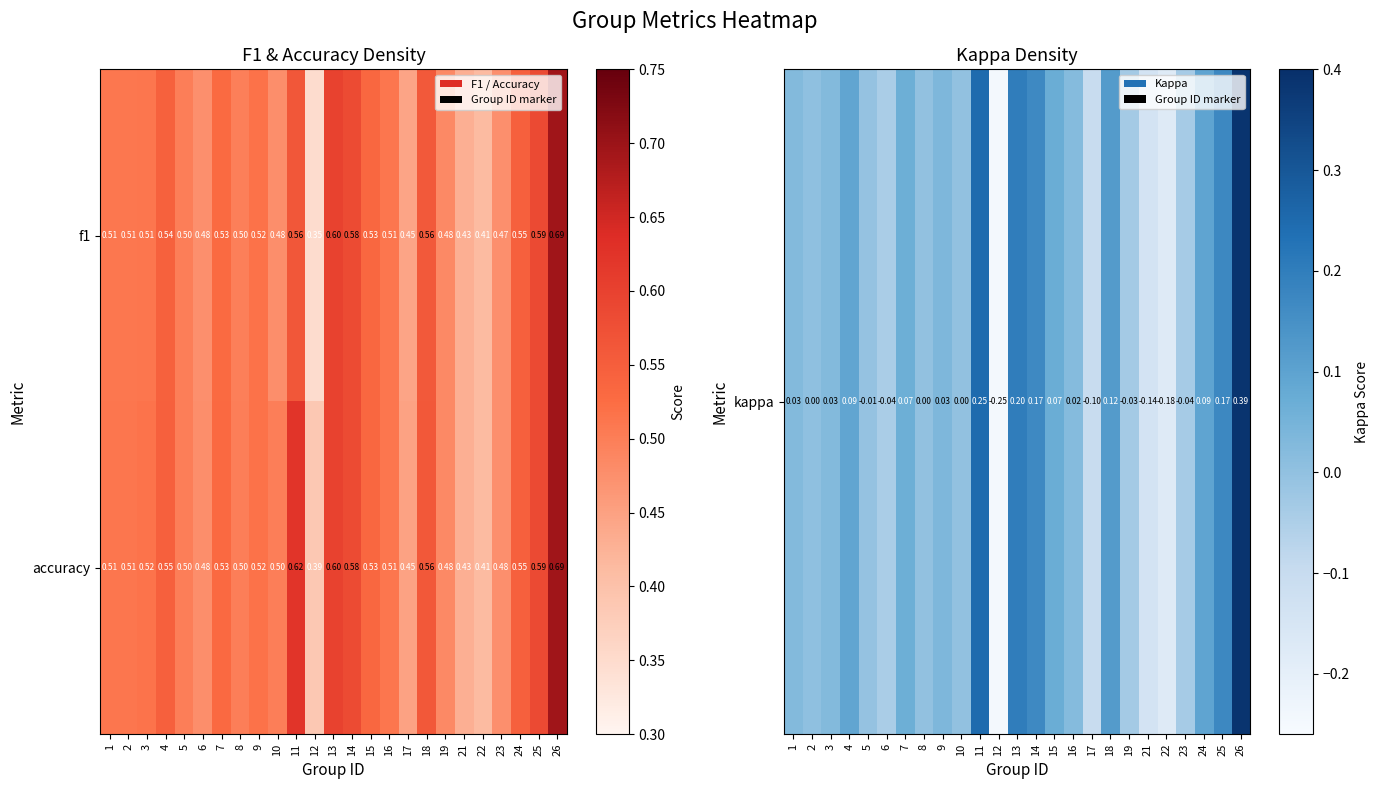

List the series in order of their overall mean, highest first.

accuracy, f1